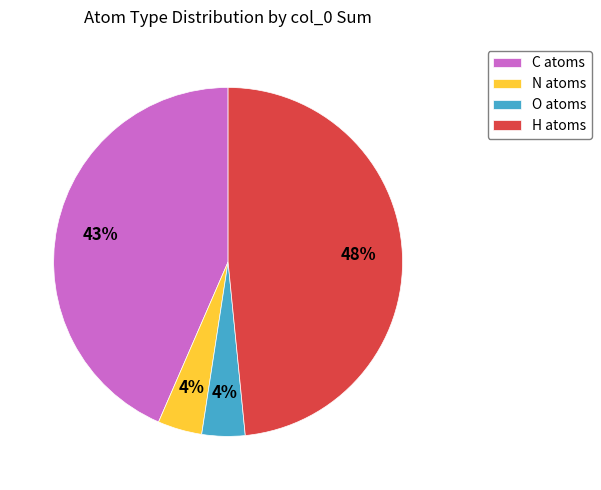

Is C atoms the majority of the pie?

No